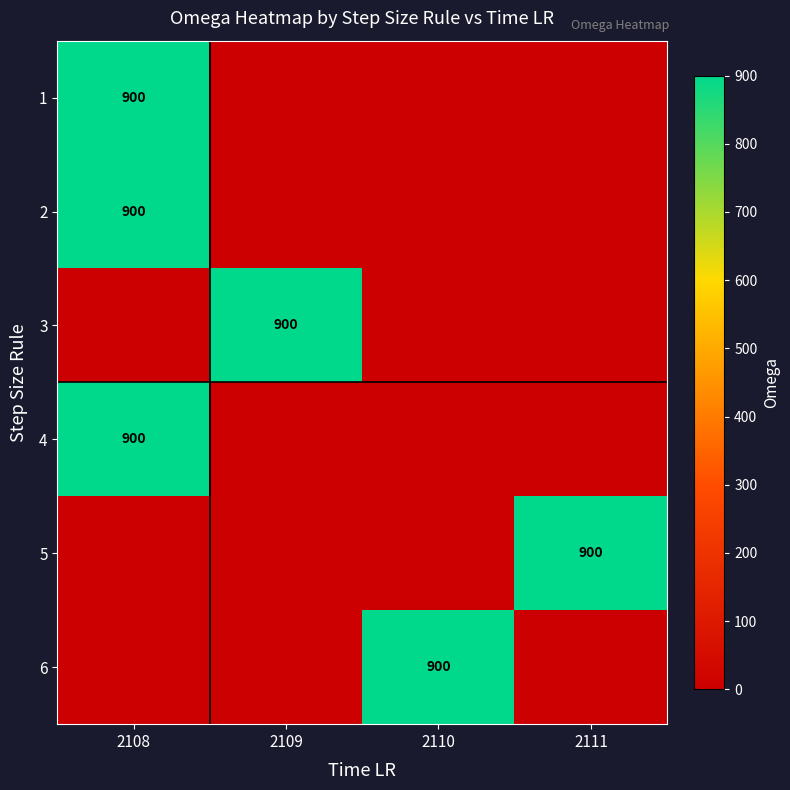

What is the total value across all series at 2109?

900